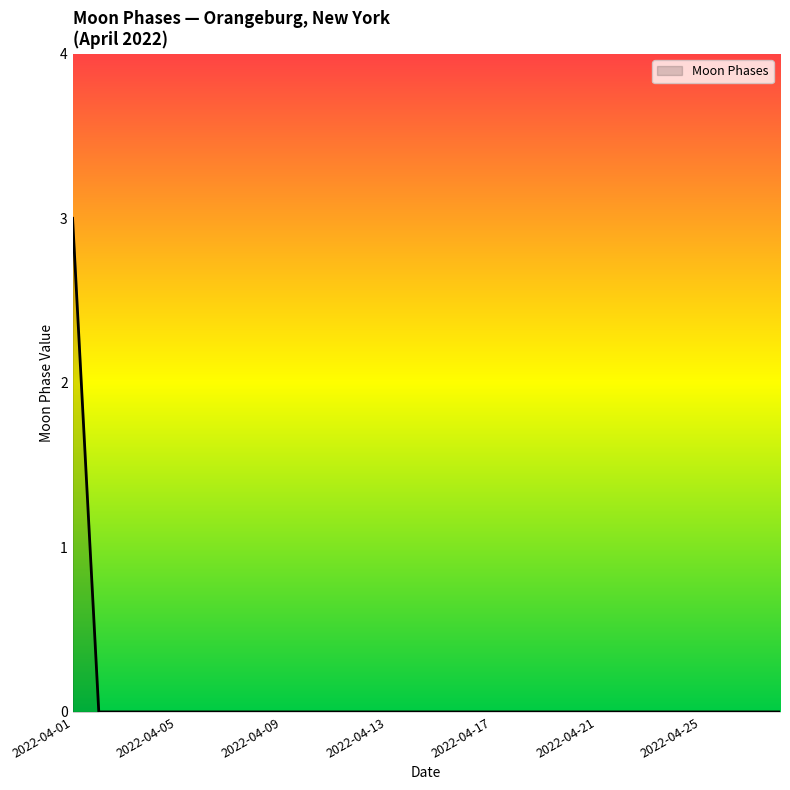

What is the maximum value shown in the chart?

3